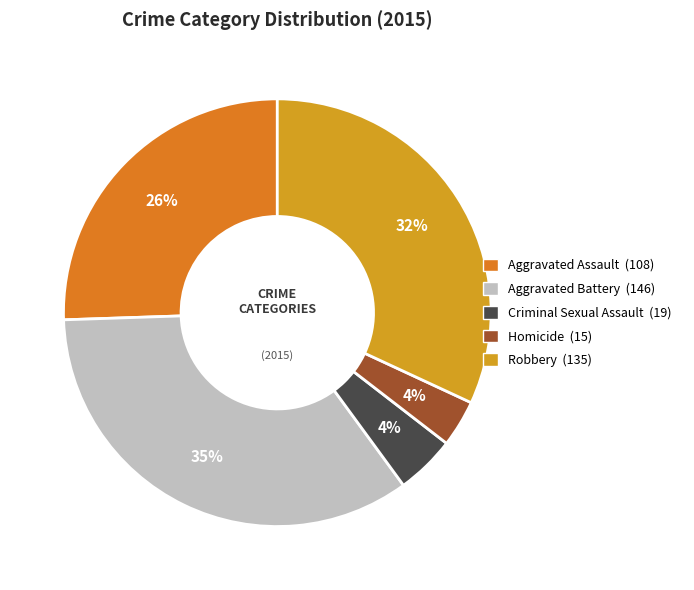

Rank the categories by value from lowest to highest.

Homicide, Criminal Sexual Assault, Aggravated Assault, Robbery, Aggravated Battery